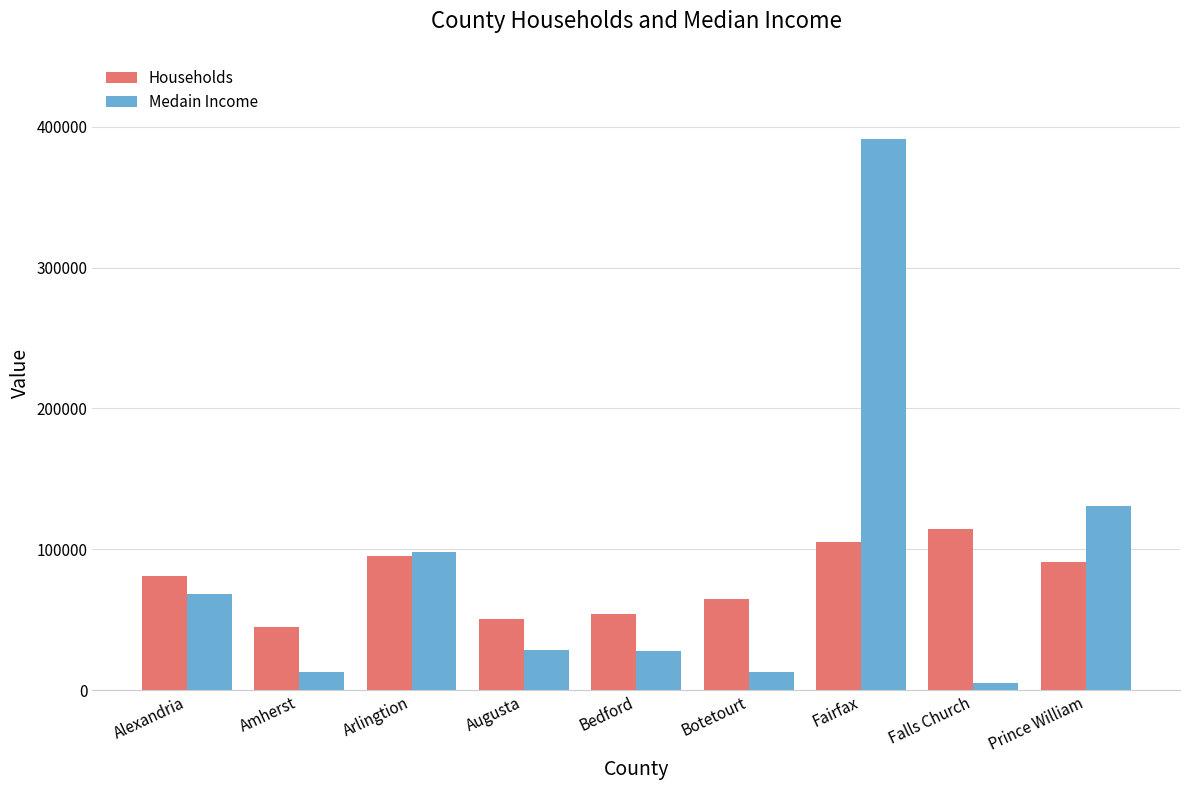

The value of Households at Amherst is 31204. True or false?

False